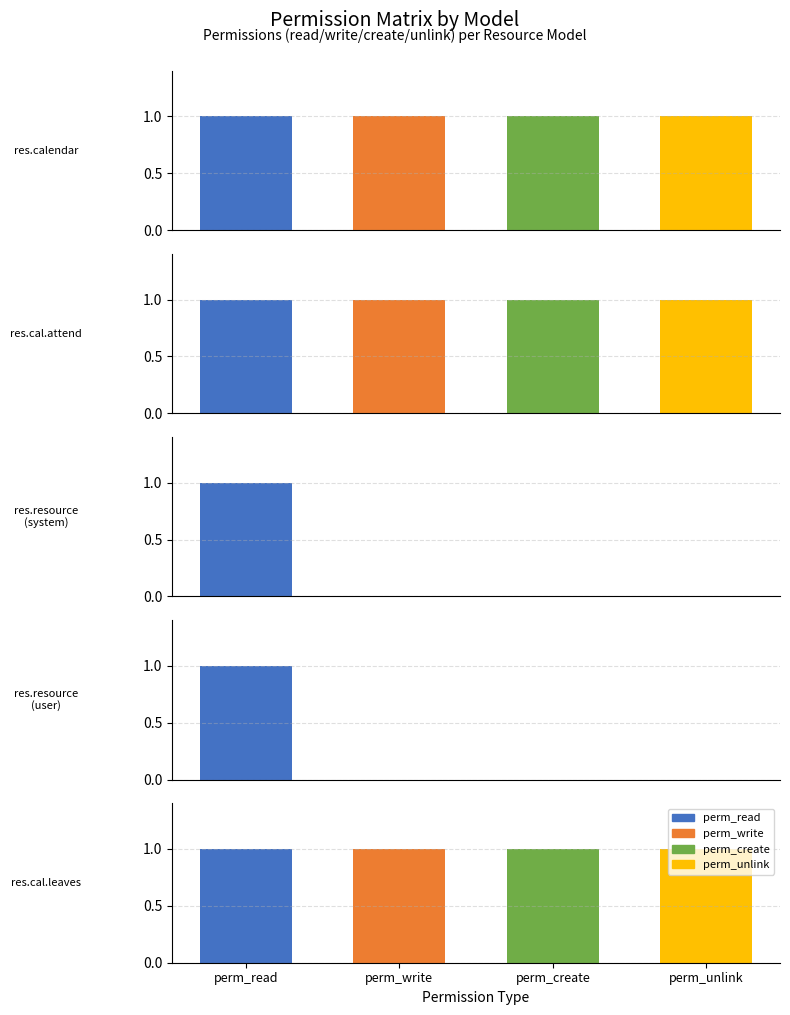

List the series in order of their peak value, highest first.

perm_read, perm_write, perm_create, perm_unlink